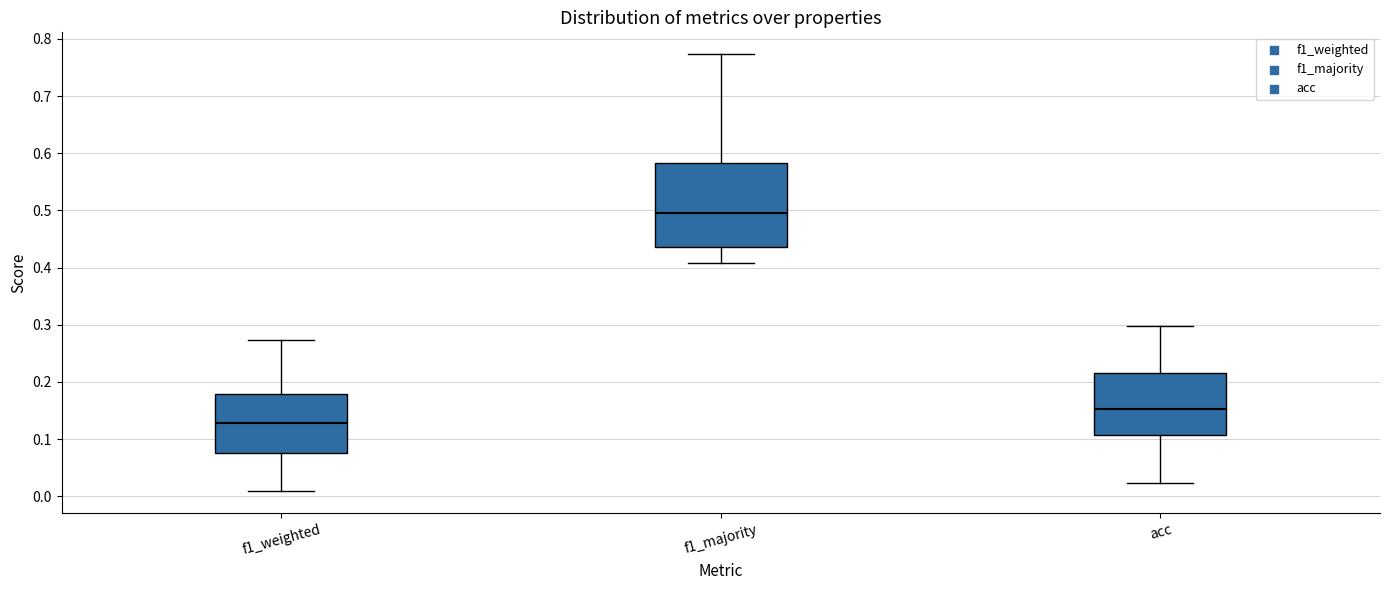

Which box's median line is the lowest?

f1_weighted